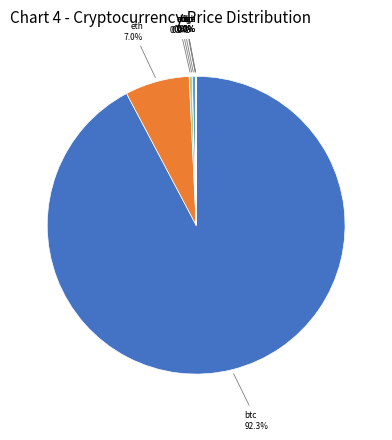

Is there a majority slice in this chart?

Yes